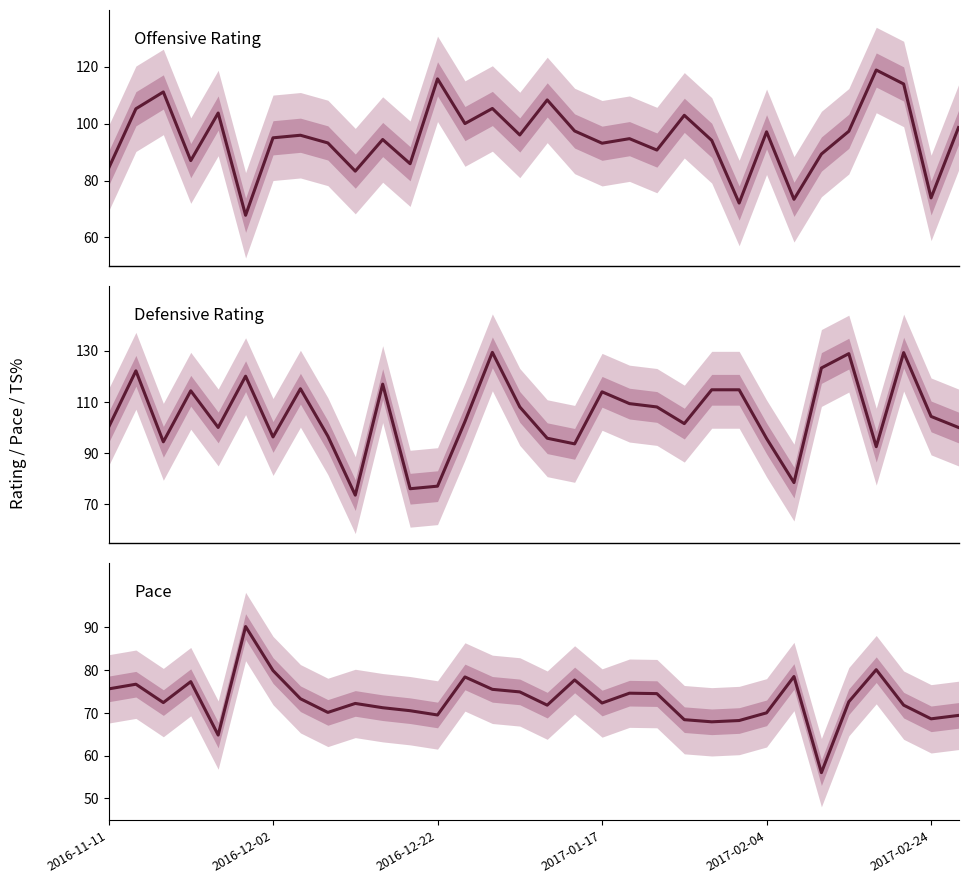

How many lines are shown in the chart?

3